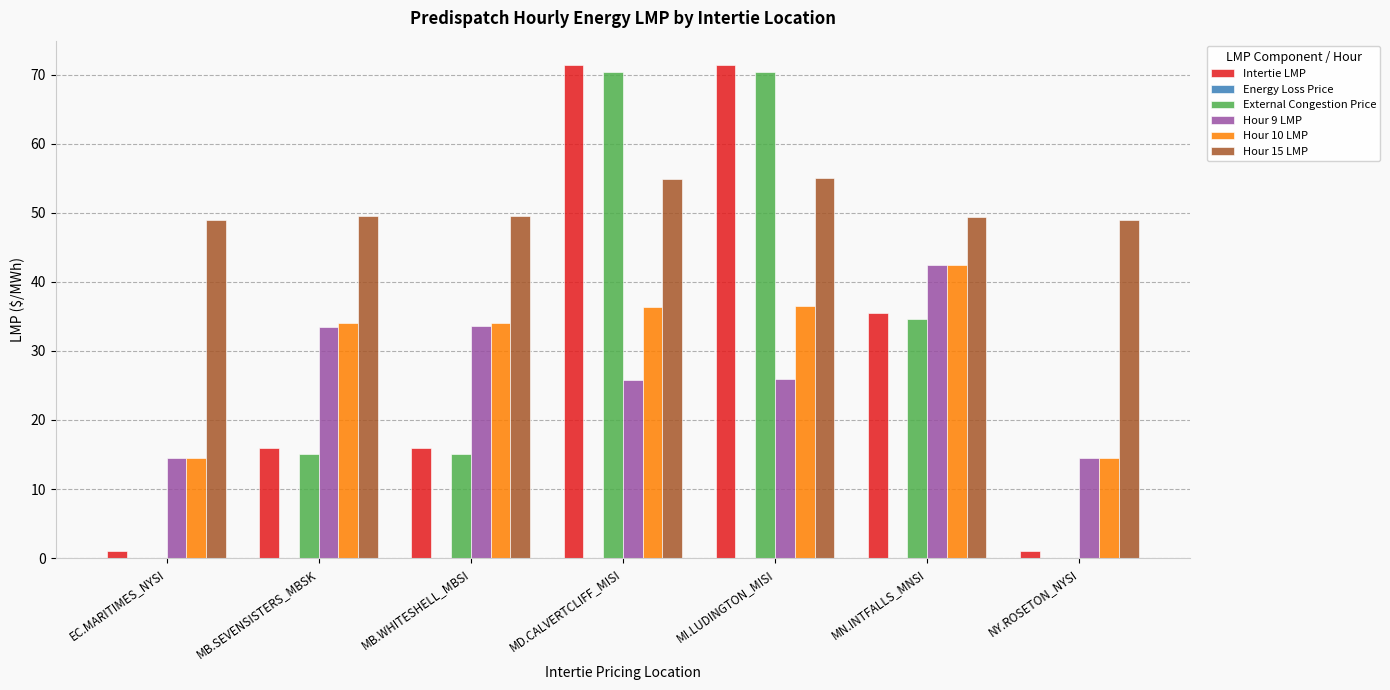

What is the sum of all Hour 9 LMP values?

190.2